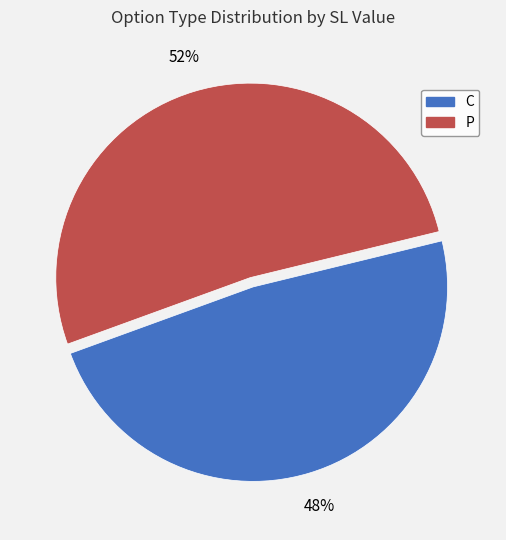

What is the ratio of the value at P to the value at C?

1.1